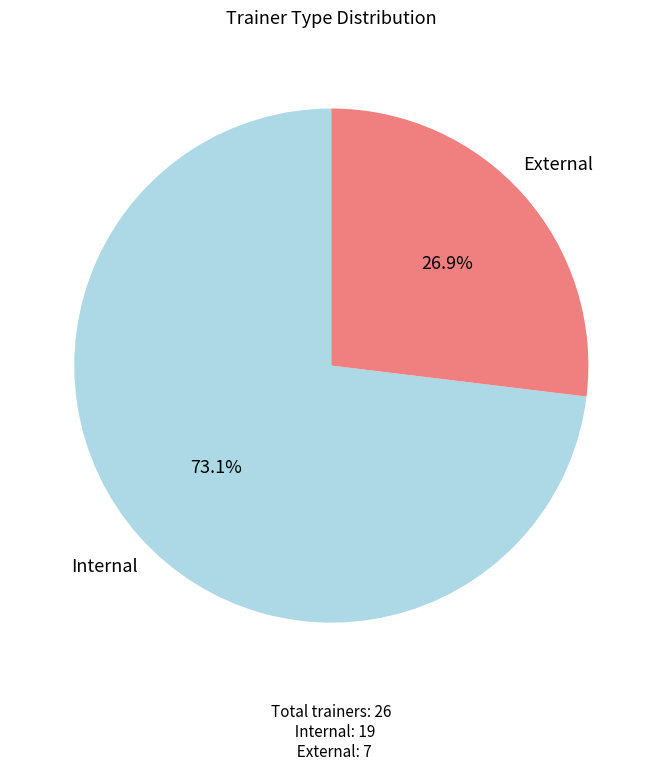

To the nearest percent, what is the difference between the Internal and External slice percentages?

46%